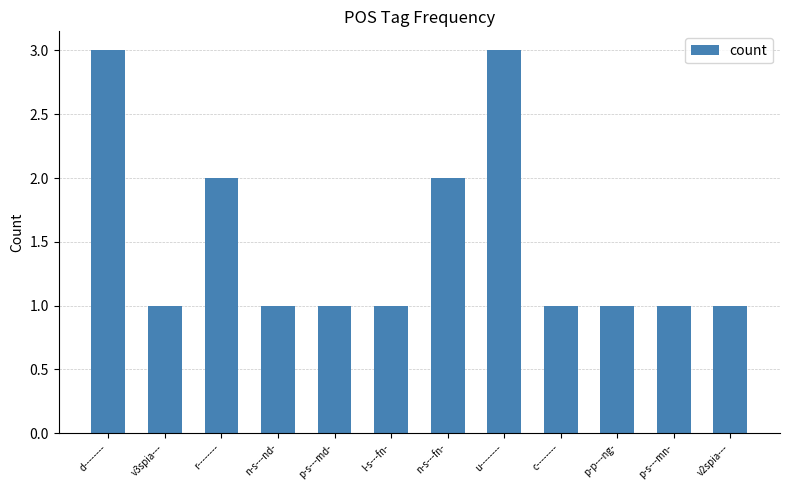

How many bars are there in total?

12